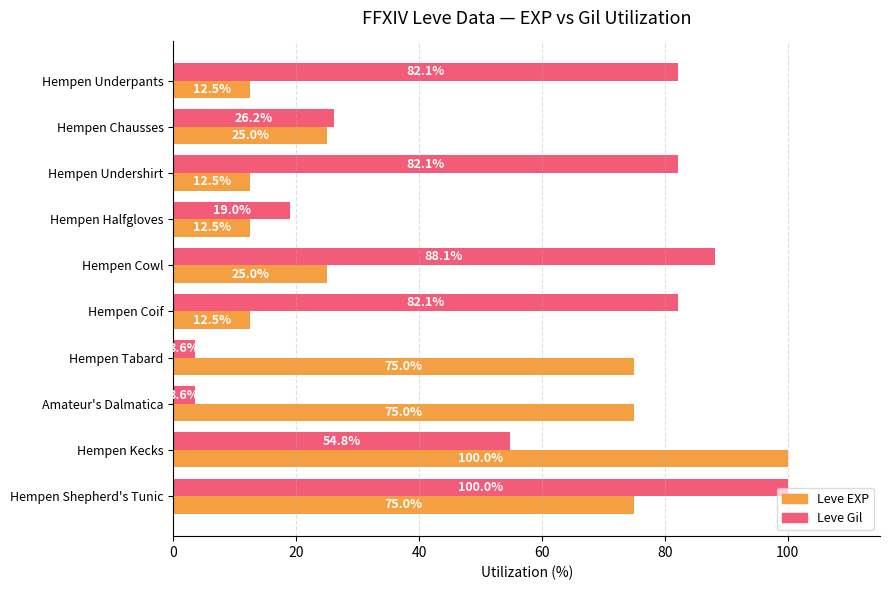

Rank the series by their average value, from highest to lowest.

Leve Gil, Leve EXP